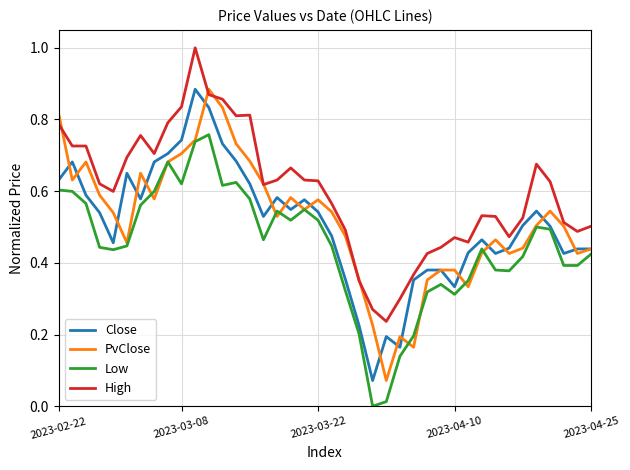

What is the sum of all Low values?

17.9